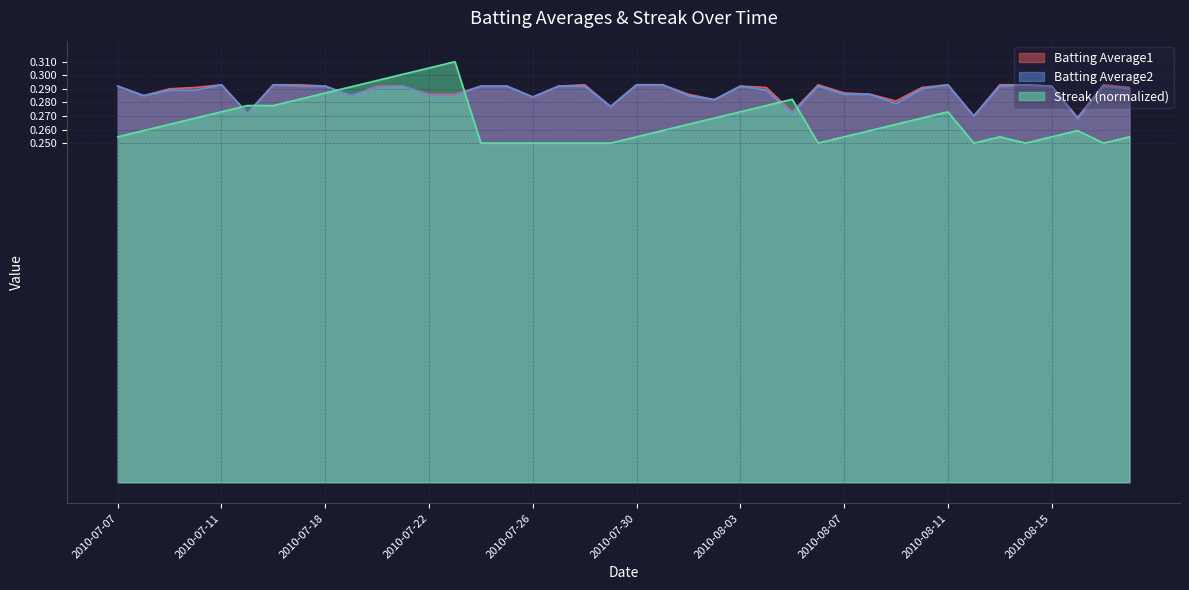

Reading left to right, transcribe all the data shown in this chart.

Batting Average1: 2010-07-07=0.3	2010-07-08=0.3	2010-07-09=0.3	2010-07-10=0.3	2010-07-11=0.3	2010-07-15=0.3	2010-07-16=0.3	2010-07-17=0.3	2010-07-18=0.3	2010-07-19=0.3	2010-07-20=0.3	2010-07-21=0.3	2010-07-22=0.3	2010-07-23=0.3	2010-07-24=0.3	2010-07-25=0.3	2010-07-26=0.3	2010-07-27=0.3	2010-07-28=0.3	2010-07-29=0.3	2010-07-30=0.3	2010-07-31=0.3	2010-08-01=0.3	2010-08-02=0.3	2010-08-03=0.3	2010-08-04=0.3	2010-08-05=0.3	2010-08-06=0.3	2010-08-07=0.3	2010-08-08=0.3	2010-08-09=0.3	2010-08-10=0.3	2010-08-11=0.3	2010-08-12=0.3	2010-08-13=0.3	2010-08-14=0.3	2010-08-15=0.3	2010-08-16=0.3	2010-08-17=0.3	2010-08-18=0.3
Batting Average2: 2010-07-07=0.3	2010-07-08=0.3	2010-07-09=0.3	2010-07-10=0.3	2010-07-11=0.3	2010-07-15=0.3	2010-07-16=0.3	2010-07-17=0.3	2010-07-18=0.3	2010-07-19=0.3	2010-07-20=0.3	2010-07-21=0.3	2010-07-22=0.3	2010-07-23=0.3	2010-07-24=0.3	2010-07-25=0.3	2010-07-26=0.3	2010-07-27=0.3	2010-07-28=0.3	2010-07-29=0.3	2010-07-30=0.3	2010-07-31=0.3	2010-08-01=0.3	2010-08-02=0.3	2010-08-03=0.3	2010-08-04=0.3	2010-08-05=0.3	2010-08-06=0.3	2010-08-07=0.3	2010-08-08=0.3	2010-08-09=0.3	2010-08-10=0.3	2010-08-11=0.3	2010-08-12=0.3	2010-08-13=0.3	2010-08-14=0.3	2010-08-15=0.3	2010-08-16=0.3	2010-08-17=0.3	2010-08-18=0.3
Streak: 2010-07-07=0.3	2010-07-08=0.3	2010-07-09=0.3	2010-07-10=0.3	2010-07-11=0.3	2010-07-15=0.3	2010-07-16=0.3	2010-07-17=0.3	2010-07-18=0.3	2010-07-19=0.3	2010-07-20=0.3	2010-07-21=0.3	2010-07-22=0.3	2010-07-23=0.3	2010-07-24=0.2	2010-07-25=0.2	2010-07-26=0.2	2010-07-27=0.2	2010-07-28=0.2	2010-07-29=0.2	2010-07-30=0.3	2010-07-31=0.3	2010-08-01=0.3	2010-08-02=0.3	2010-08-03=0.3	2010-08-04=0.3	2010-08-05=0.3	2010-08-06=0.2	2010-08-07=0.3	2010-08-08=0.3	2010-08-09=0.3	2010-08-10=0.3	2010-08-11=0.3	2010-08-12=0.2	2010-08-13=0.3	2010-08-14=0.2	2010-08-15=0.3	2010-08-16=0.3	2010-08-17=0.2	2010-08-18=0.3